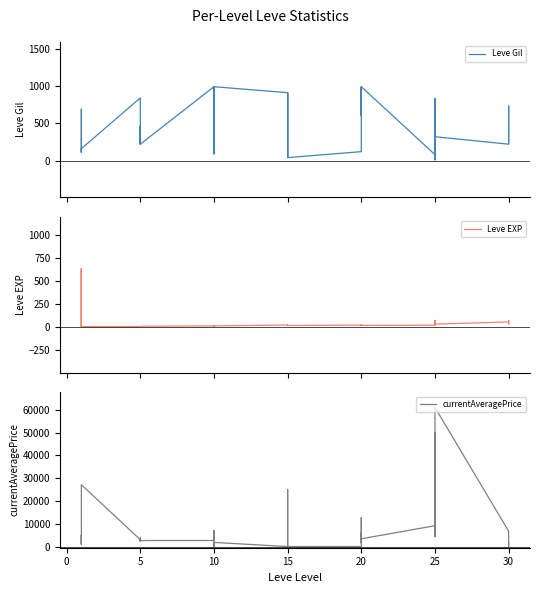

How many lines are shown in the chart?

3